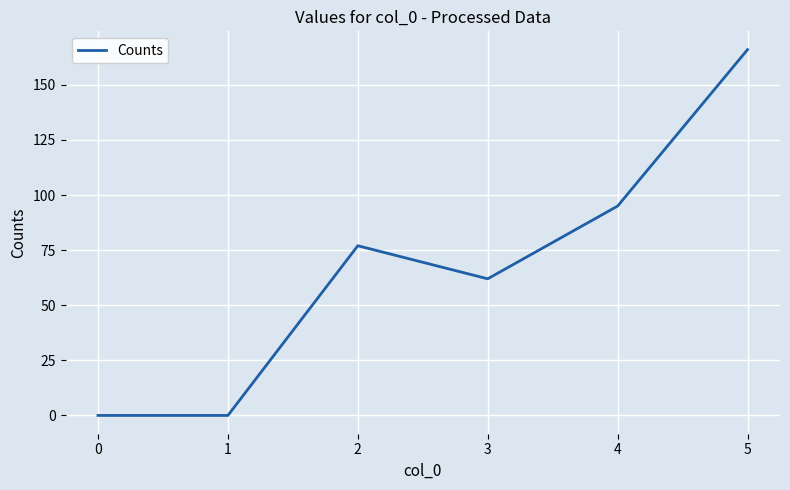

What is the difference between the second highest and second lowest values?

95